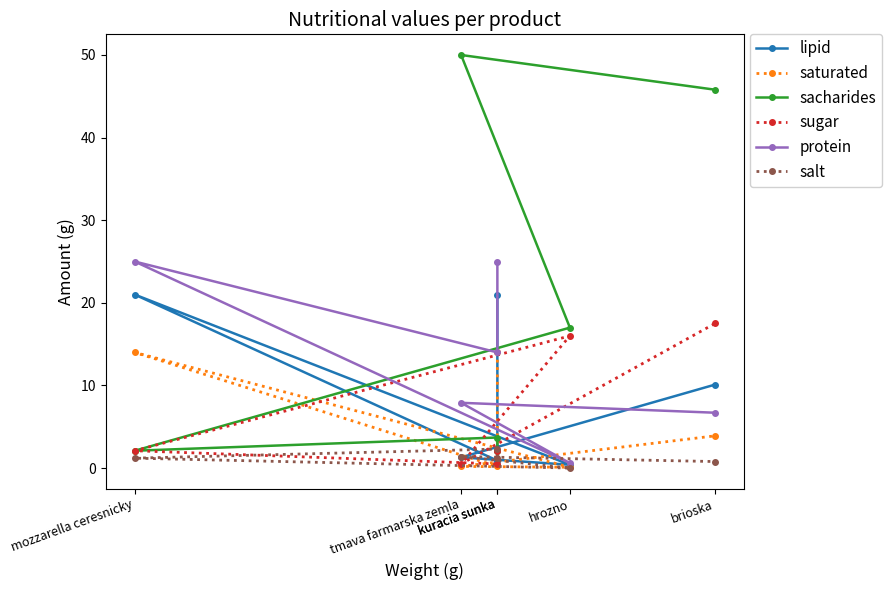

What is the average value of the protein series?

13.2